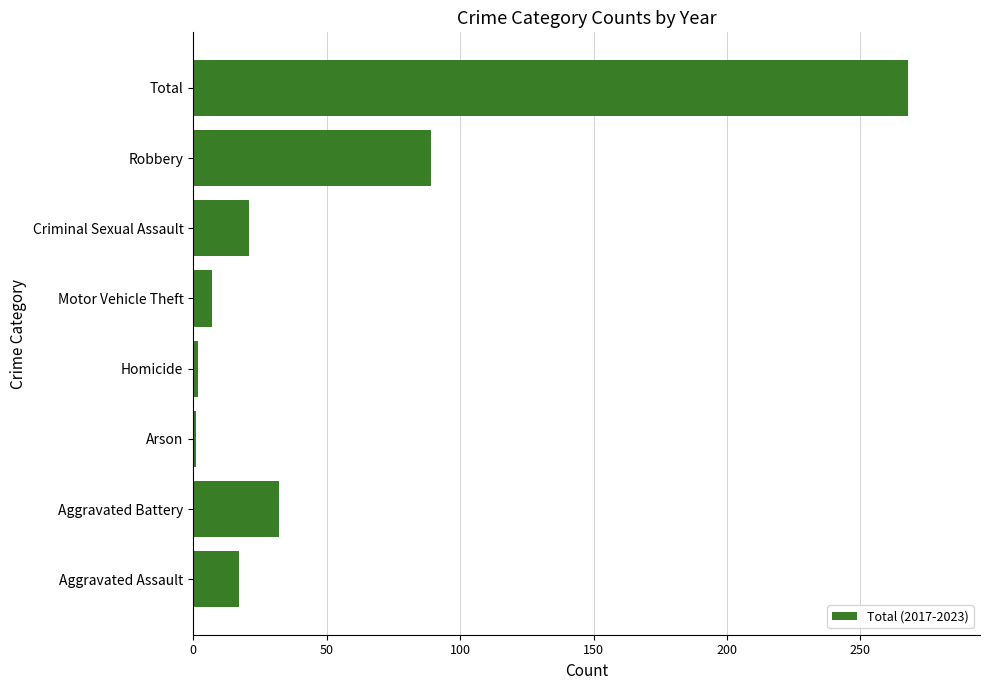

The chart shows a value of 89 at Robbery. True or false?

True